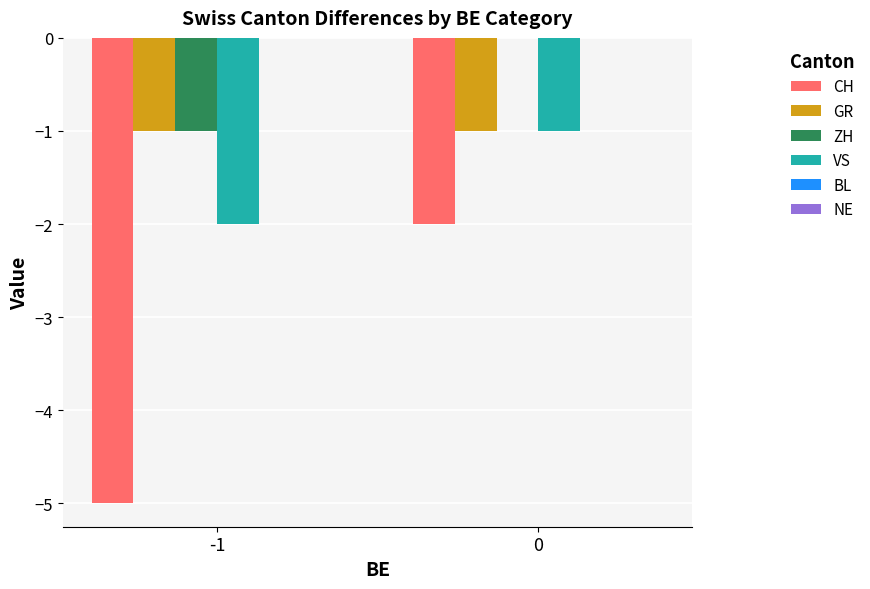

Are the bars grouped side by side (vs. stacked)?

Yes